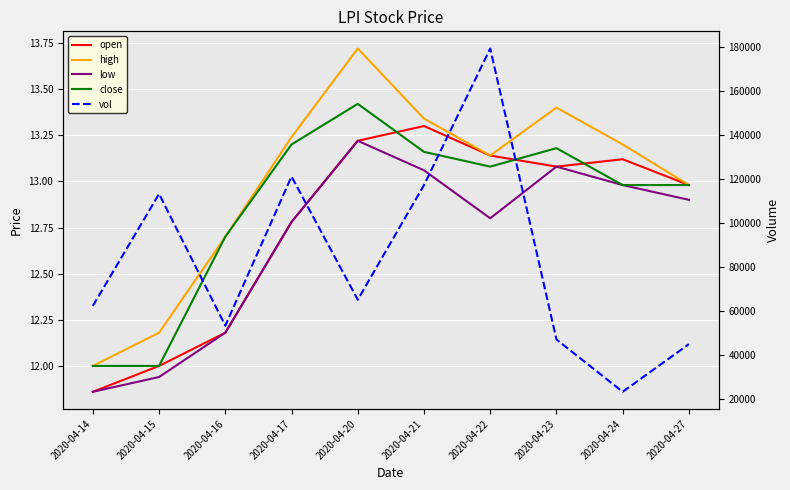

What is the difference between the highest and lowest values at 2020-04-22?

179487.2